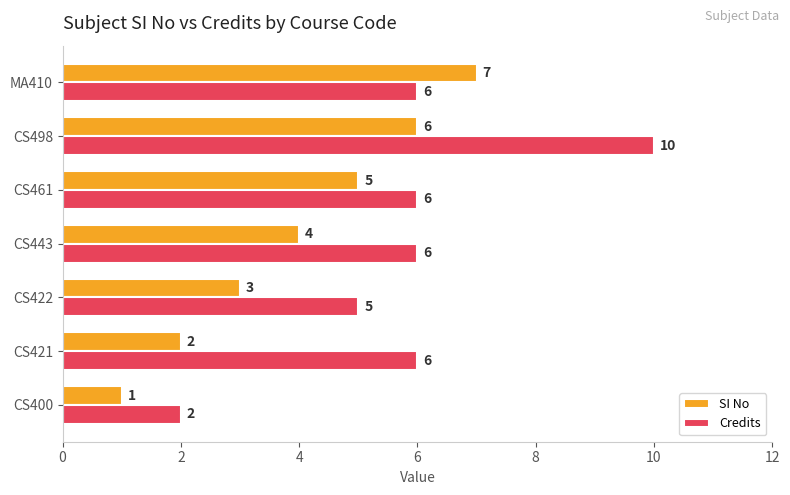

The SI No series shows 4 at CS443. True or false?

True